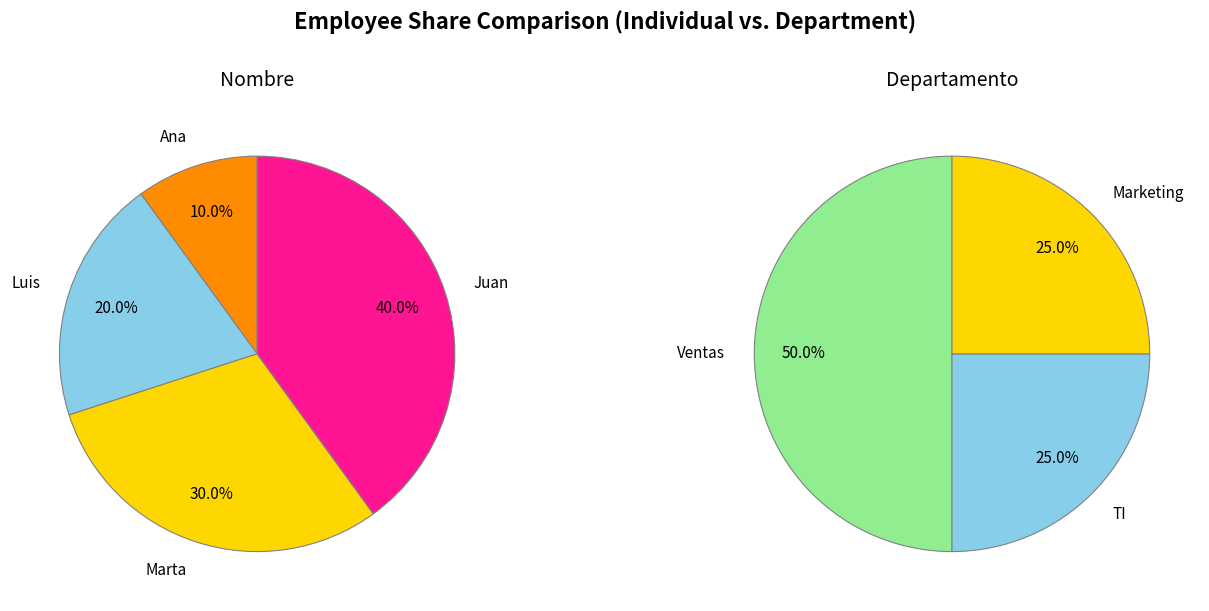

How much of the chart is everything except Juan?

60.0%